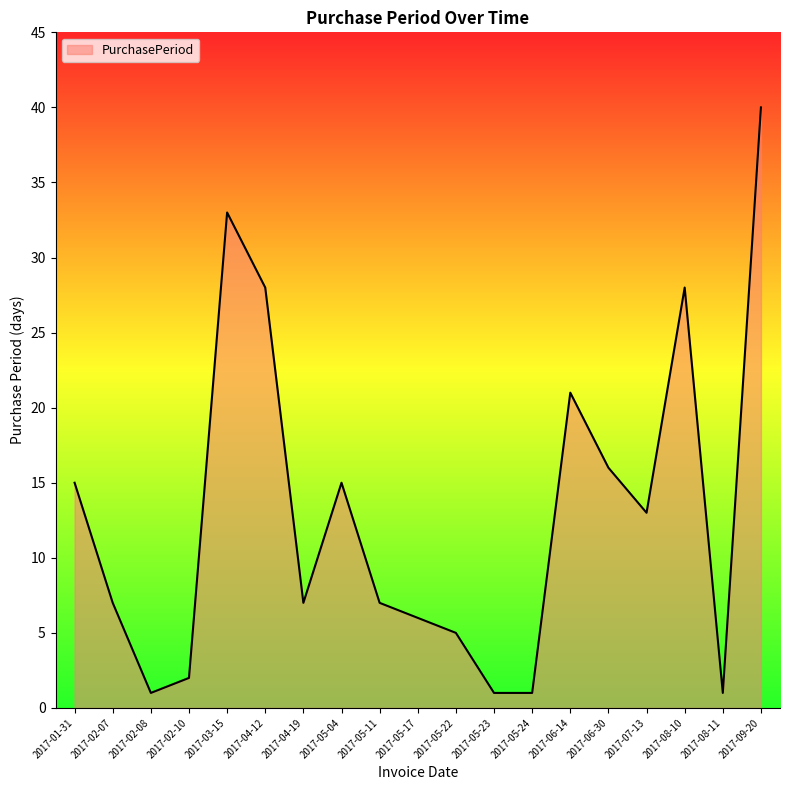

What is the sum of the values at 2017-05-04 and 2017-06-30?

31